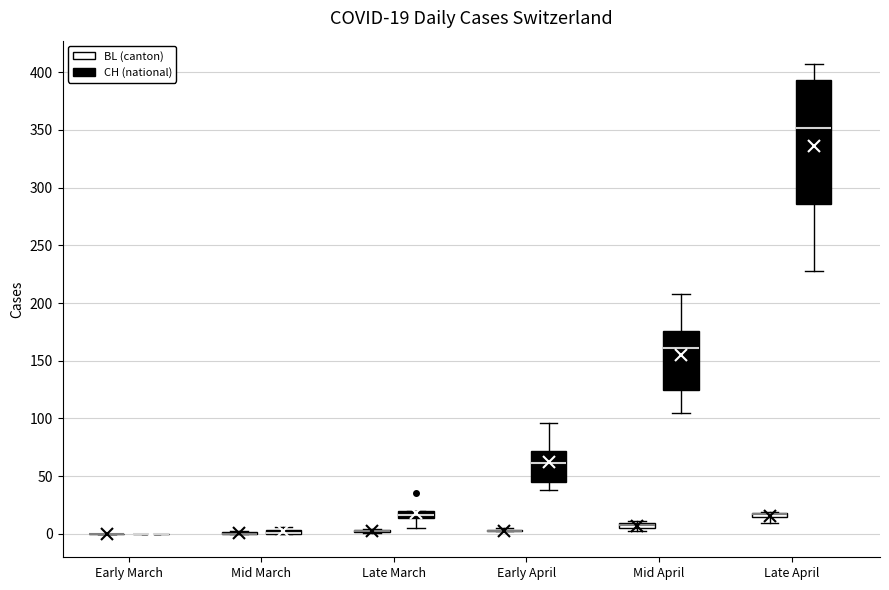

Which box is the tallest, from its lower edge to its upper edge?

Late April (CH (national))